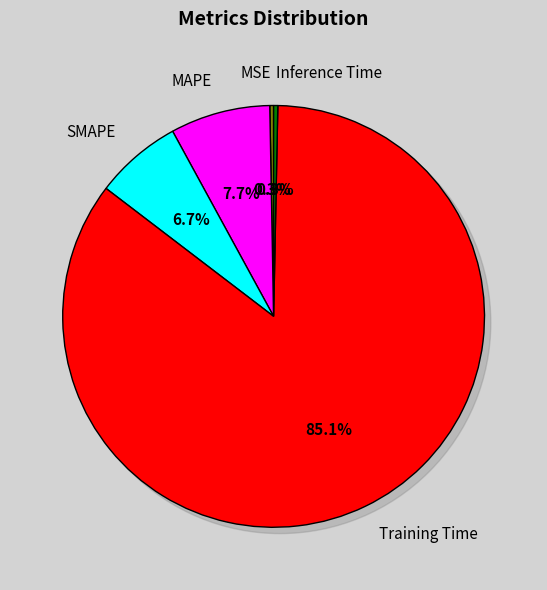

Combined, what portion of the pie is Training Time and MSE?

85.4%